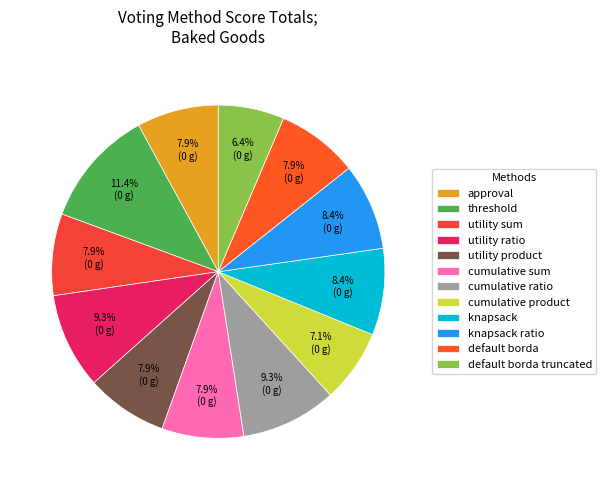

Approximately how many times larger is the value at knapsack ratio compared to utility ratio?

0.9